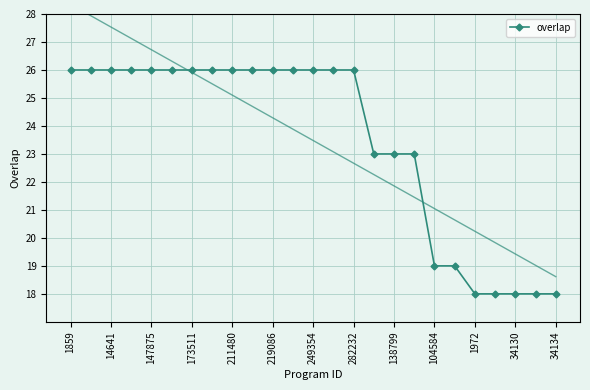

Count the values in the range 19 to 26.

20